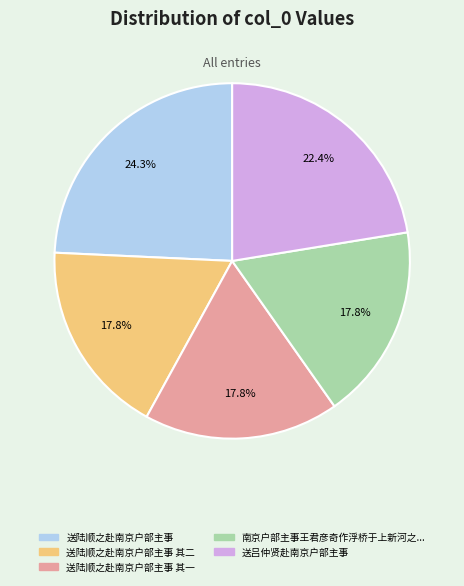

Does any single category account for the majority?

No